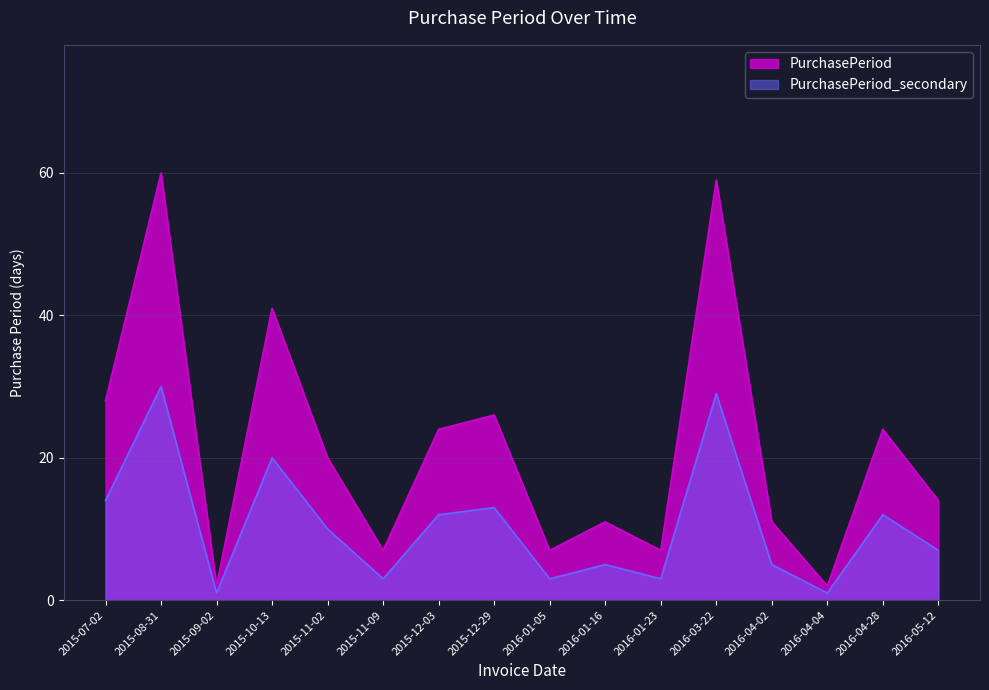

Read the PurchasePeriod_secondary value at 2015-11-02, to the nearest 10.

10